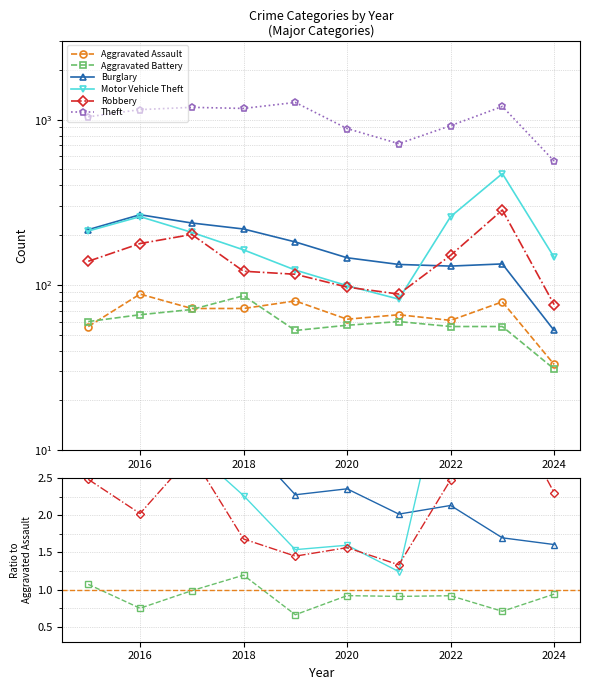

What is the sum of all Aggravated Assault values?

669.0